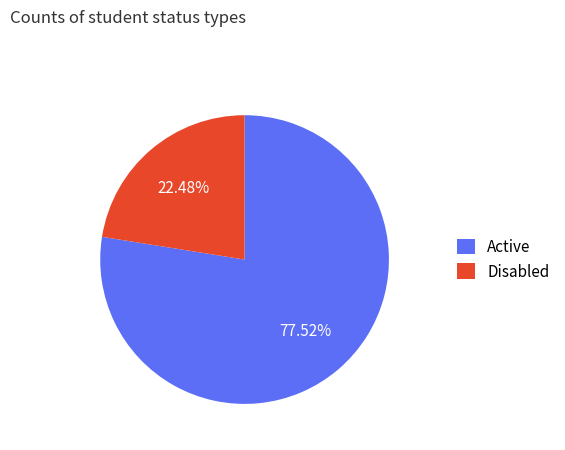

What is the majority slice?

Active